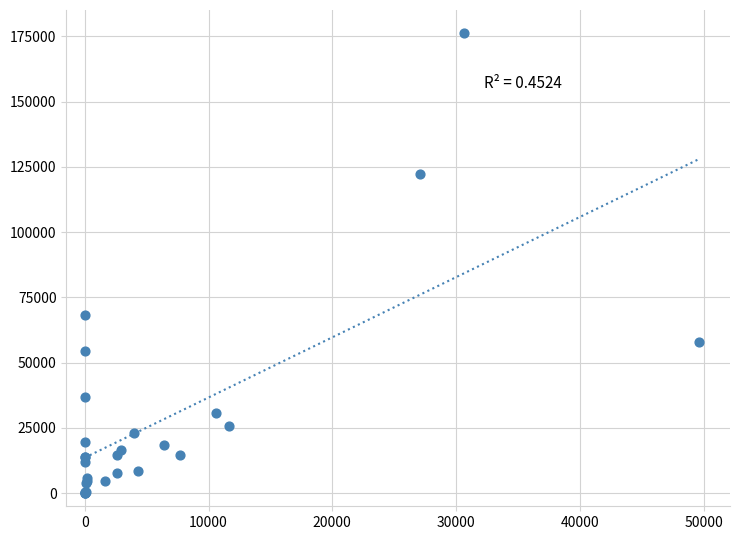

What Y value in the scatter plot is closest to 88156?

68202.3